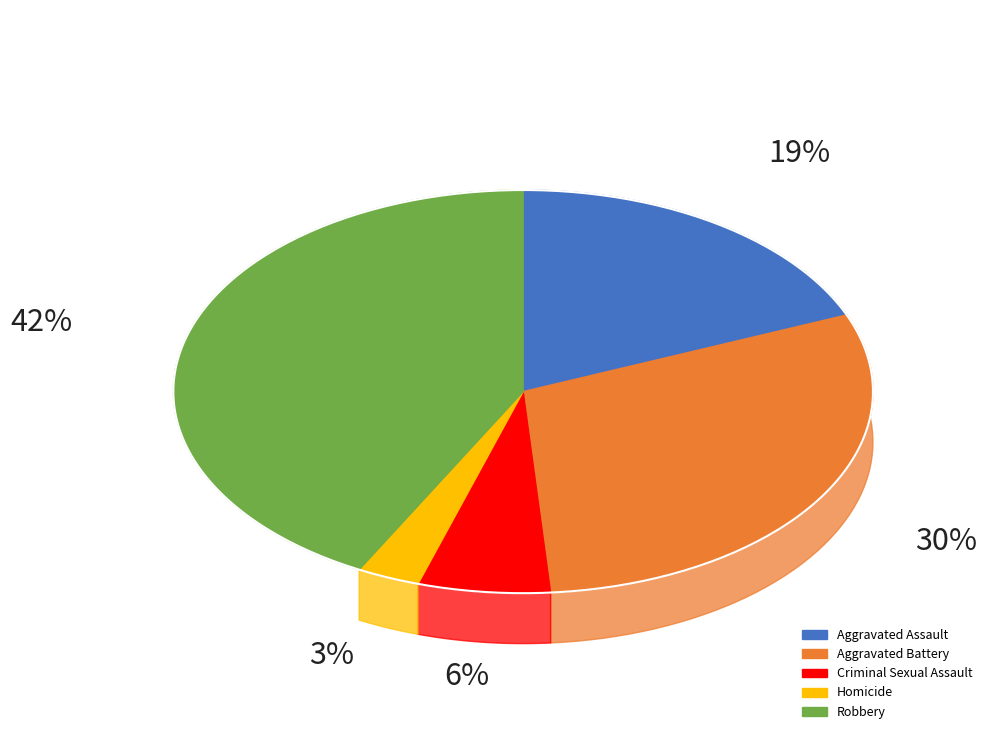

To the nearest percent, what is the difference between the Criminal Sexual Assault and Aggravated Assault slice percentages?

13%